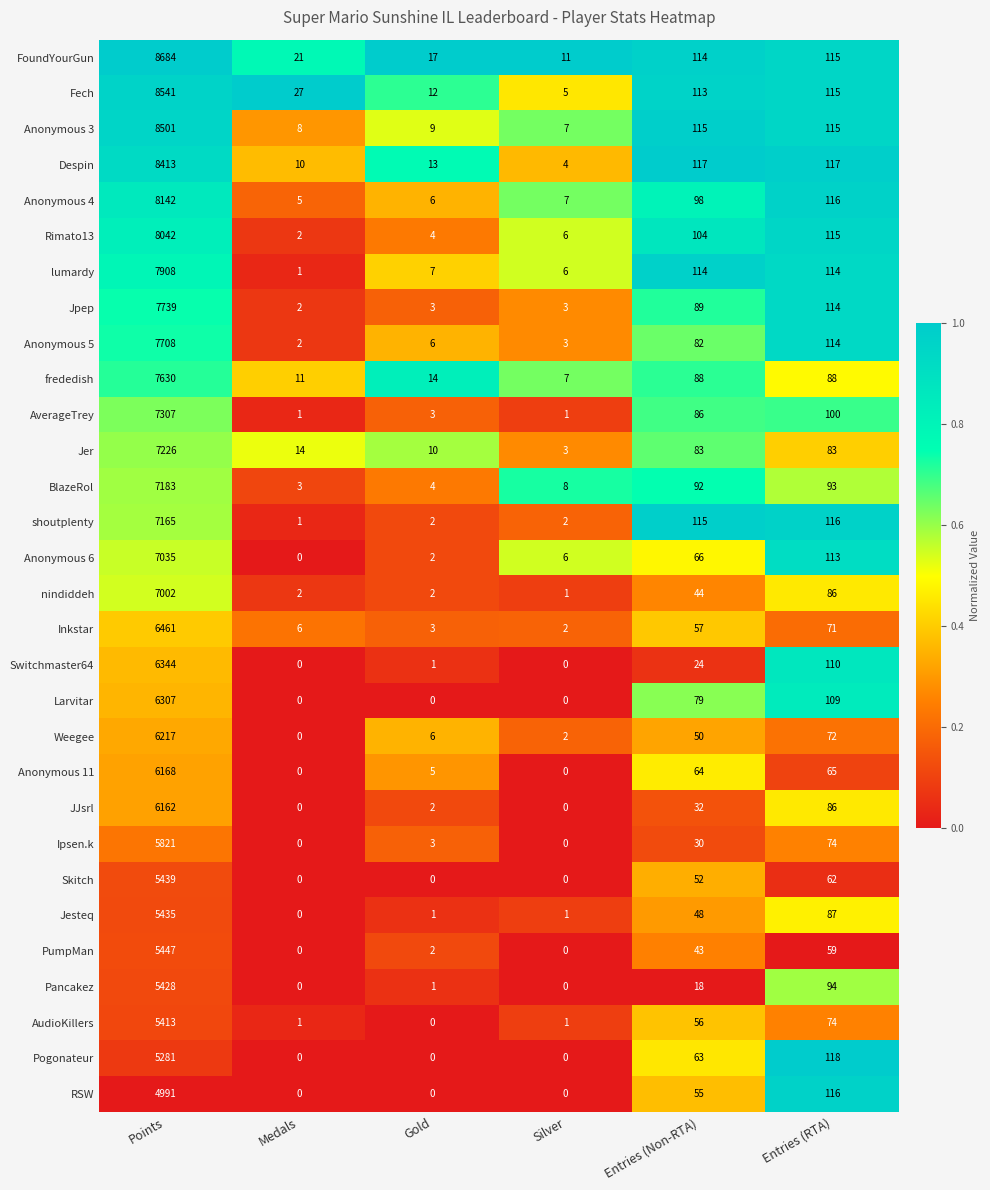

What is the sum of the Anonymous 4 values at Entries (Non-RTA) and Gold?

104